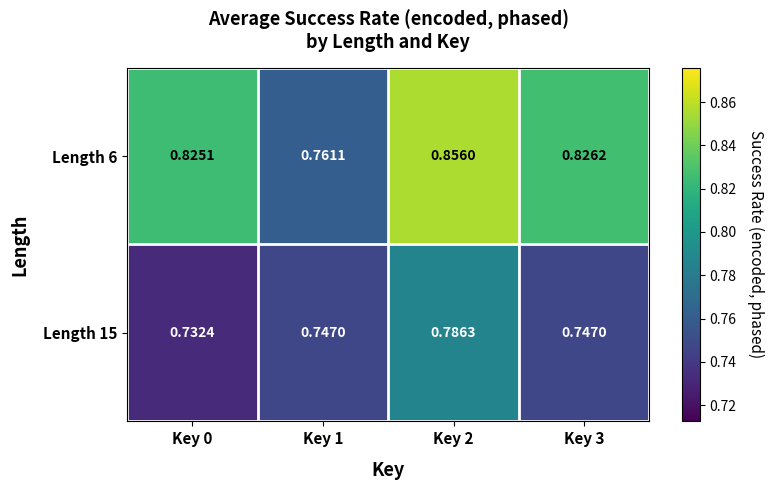

Count the number of categories in the chart.

4